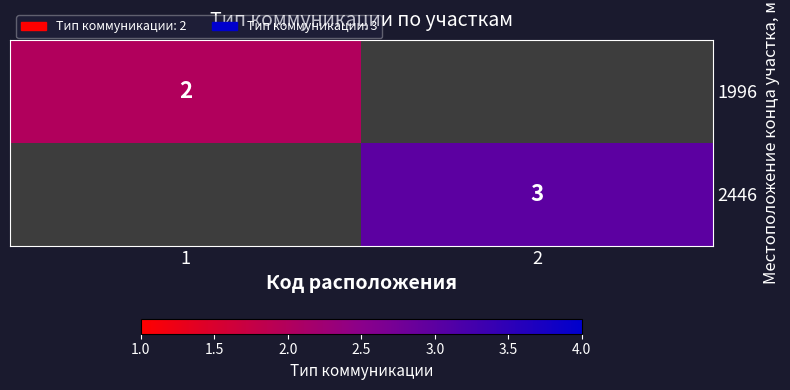

The value of 2446 at 2 is 2. True or false?

False